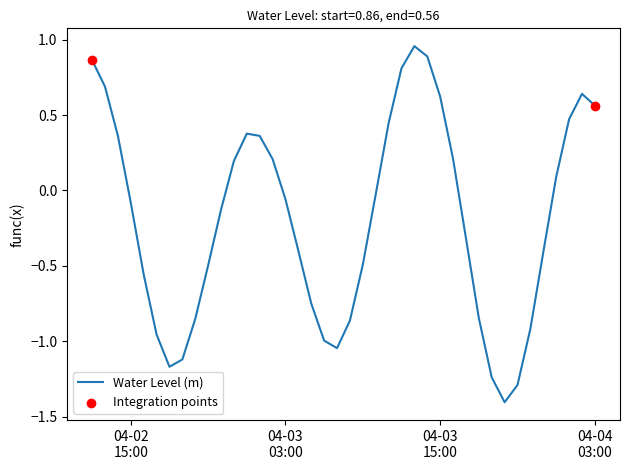

What is the smallest value displayed?

-1.4